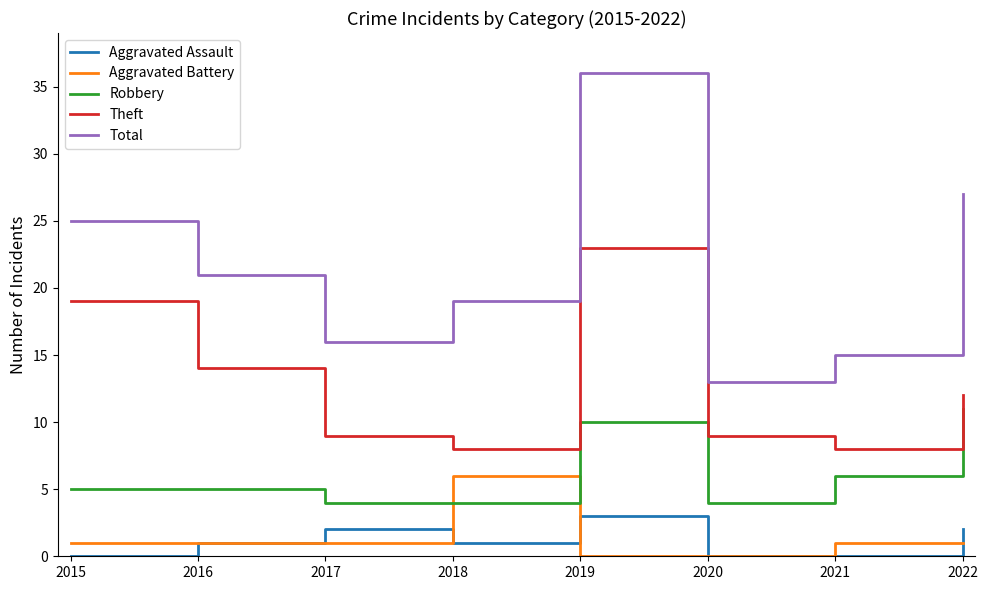

Does the chart display data point markers on the line(s)?

No